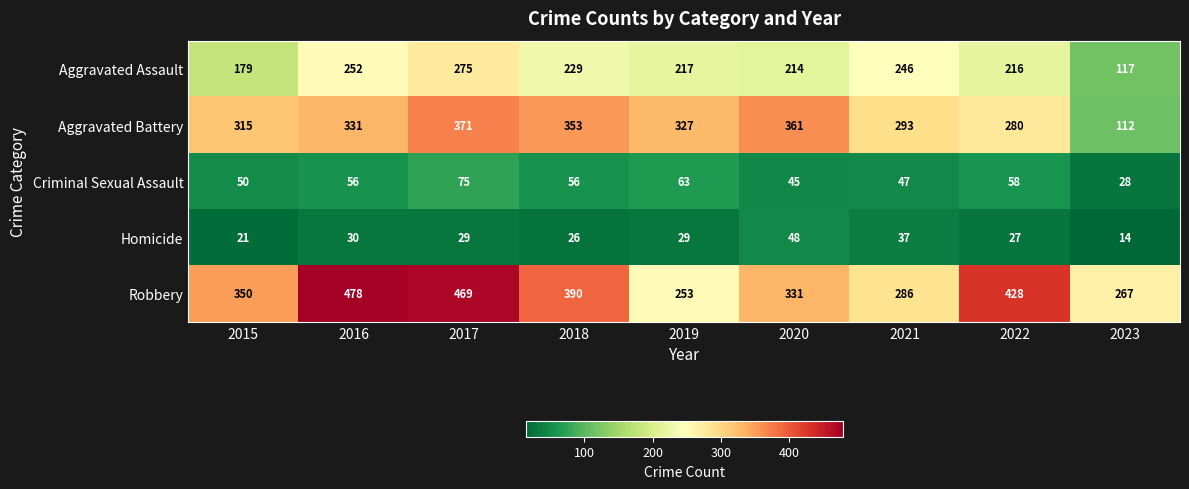

What is the total value across all series at 2015?

915